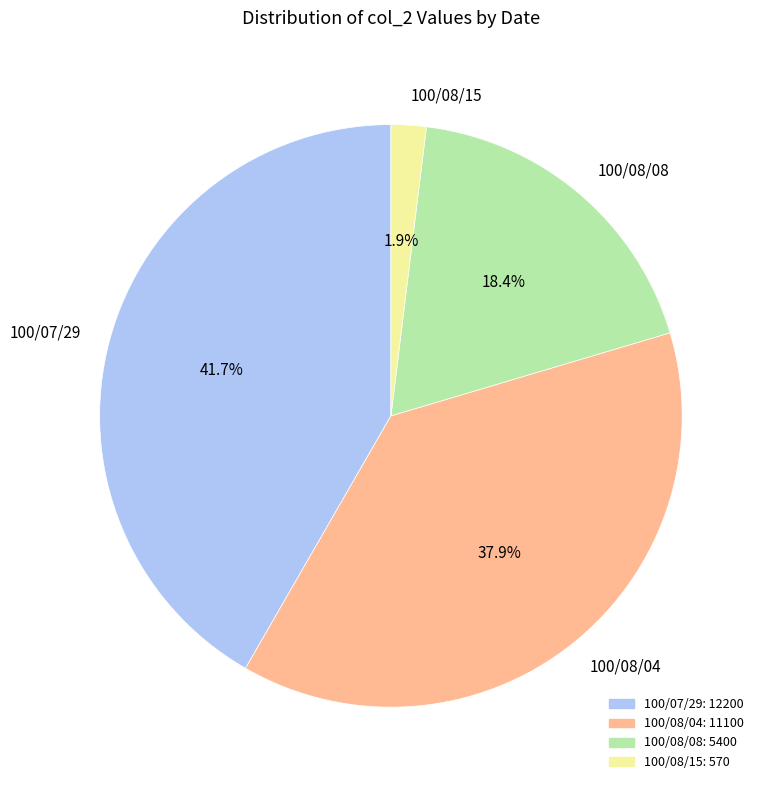

Is there any slice that represents more than half of the pie?

No